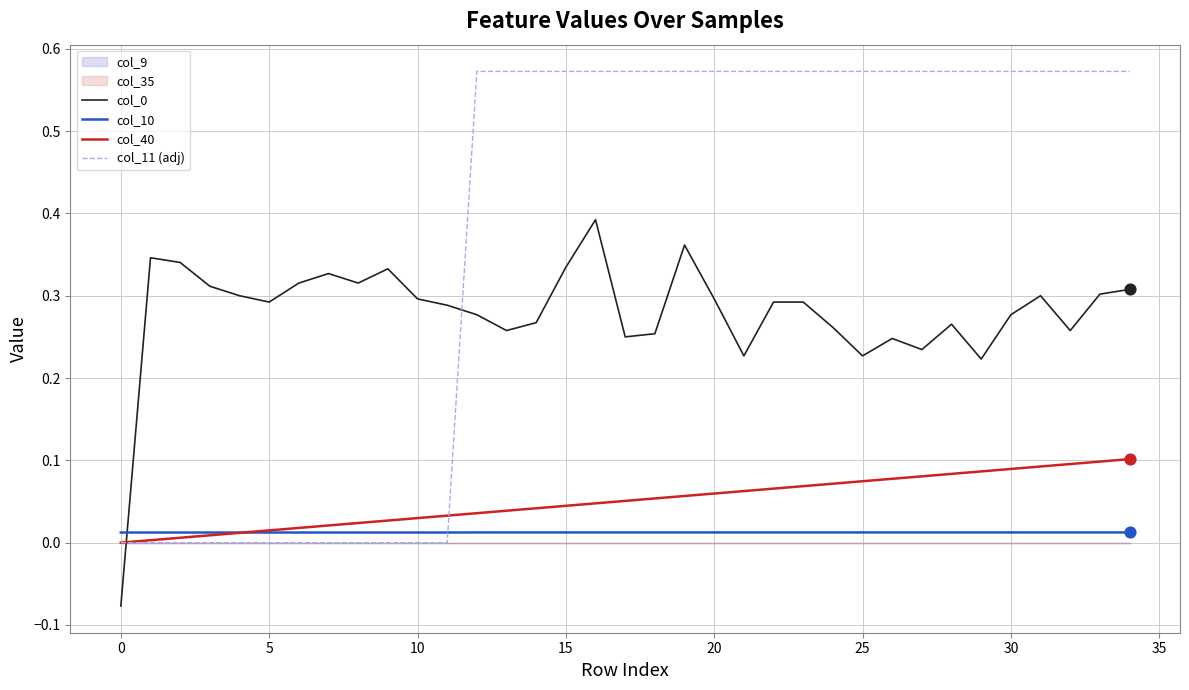

At which category is the sum across all series the highest?

16